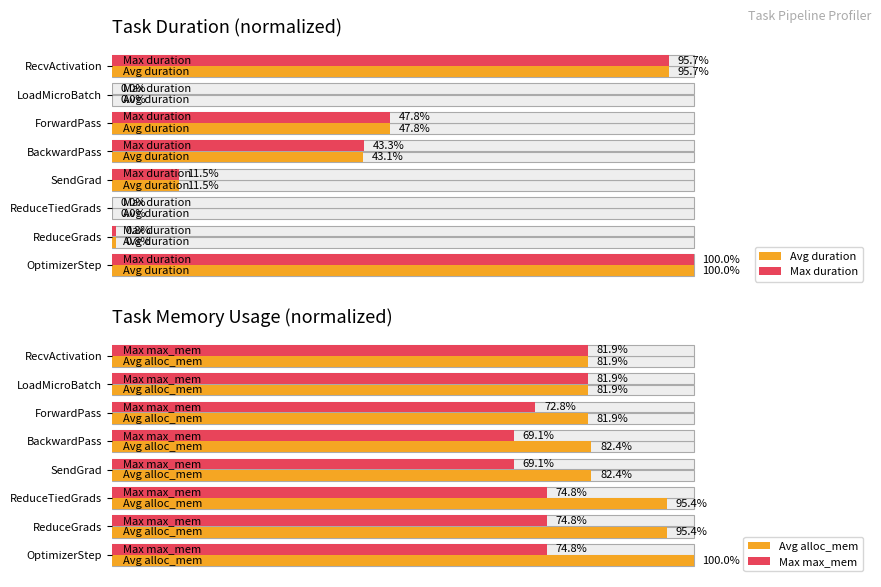

How many values in the Avg duration series exceed 43?

4